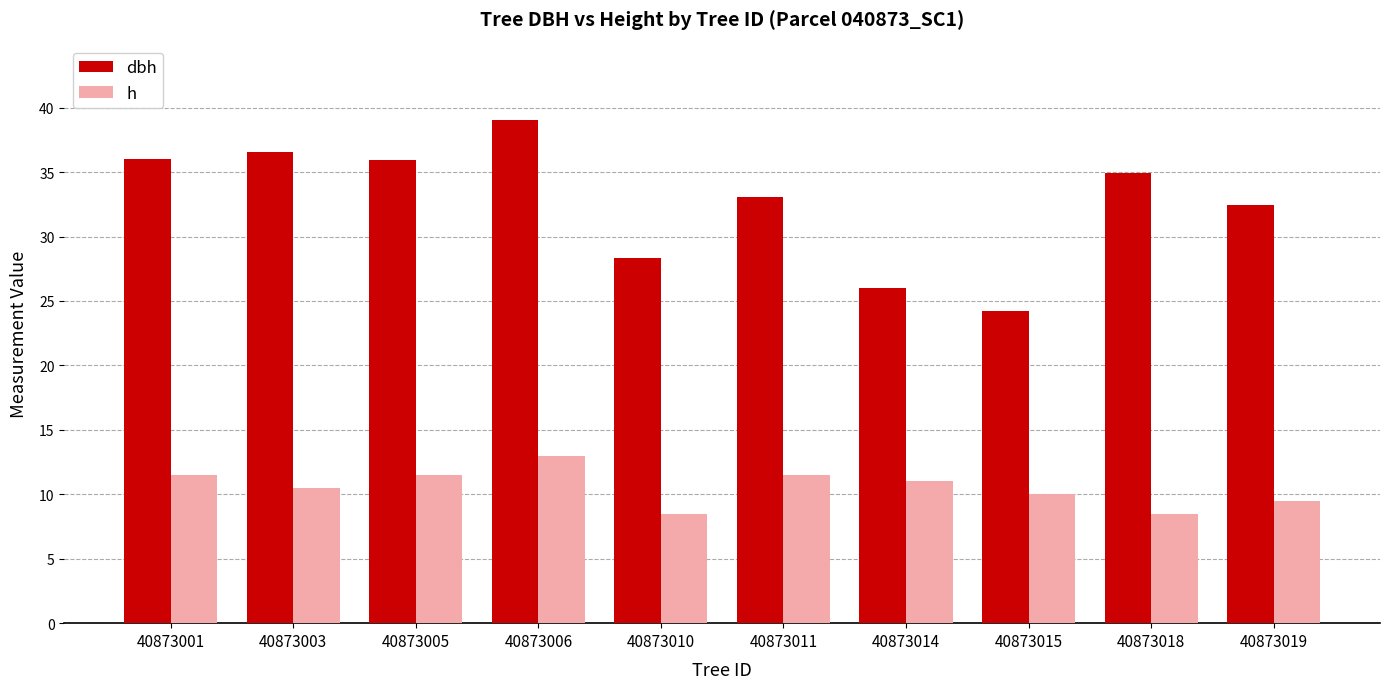

Which category has the highest value in the dbh series?

40873006